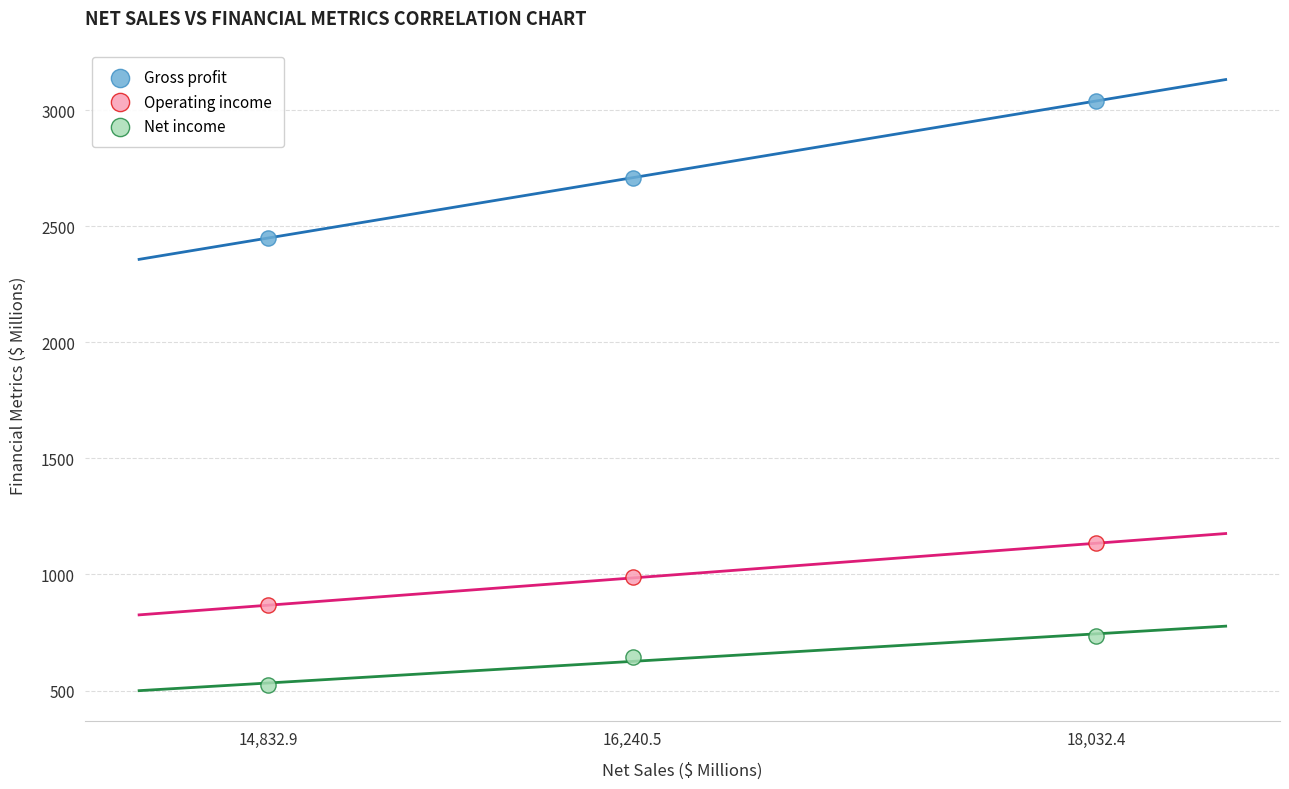

Which series contains the lowest Y value?

Net income